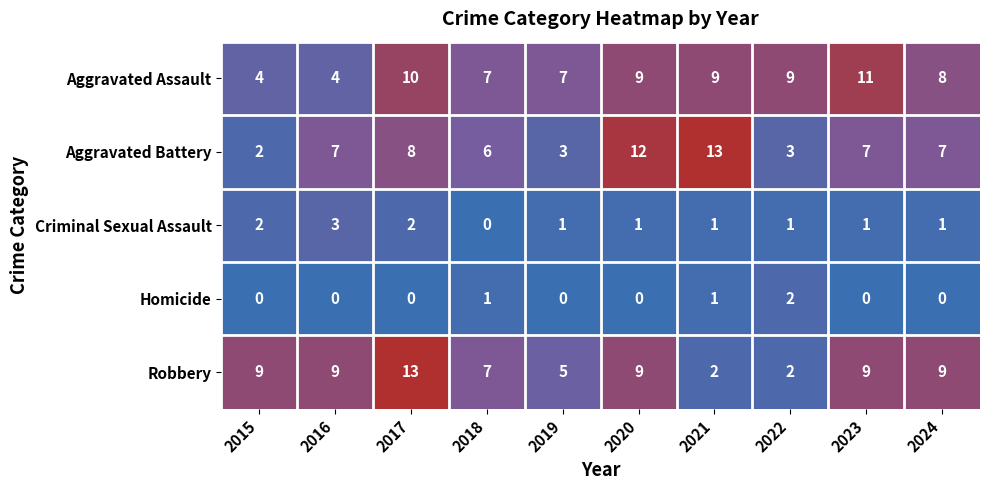

What is the approximate value of Aggravated Battery at 2016, to the nearest 5?

5